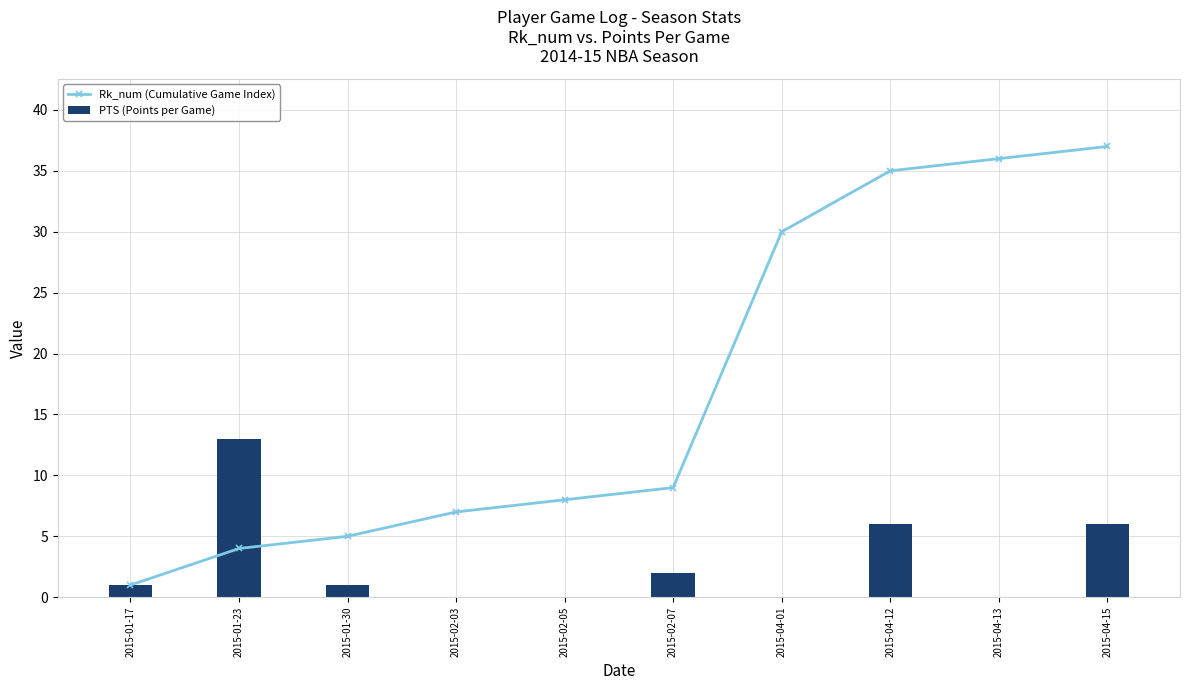

How many values in the PTS (Points per Game) series are below 1?

4